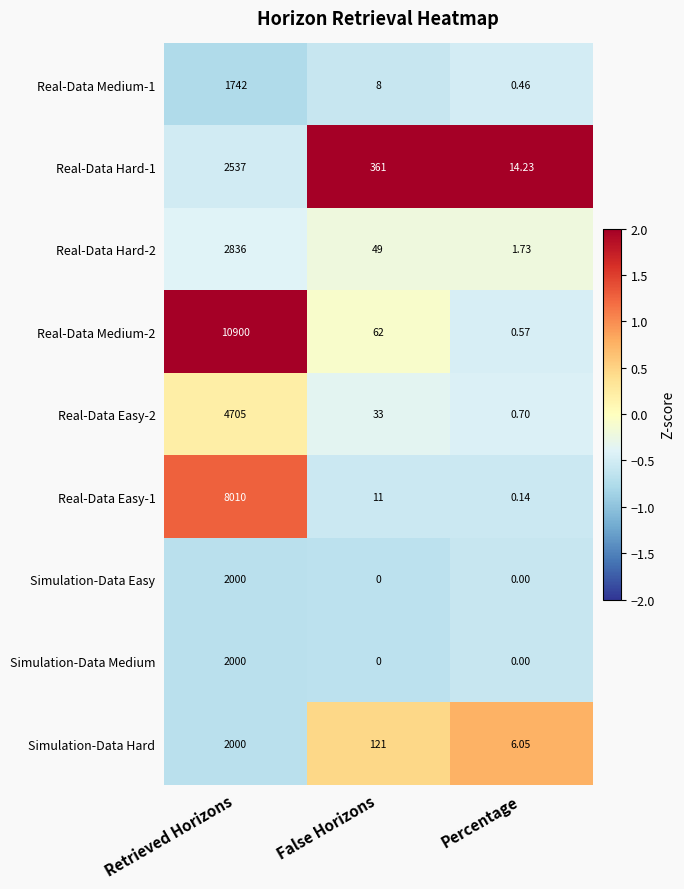

At how many categories does at least one series exceed 1?

3